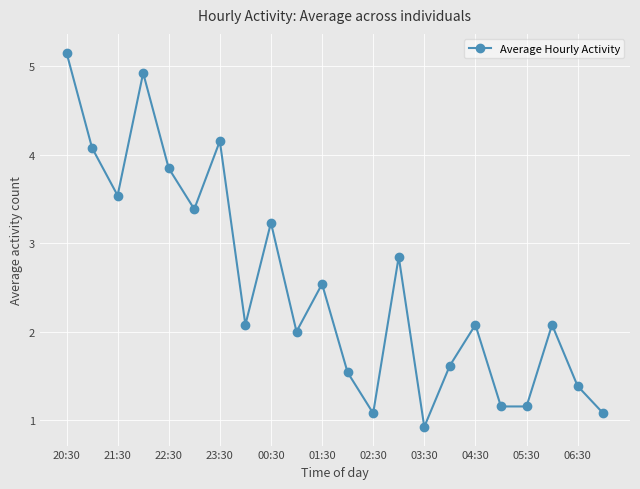

How many points are higher than both their immediate neighbors (excluding endpoints)?

7